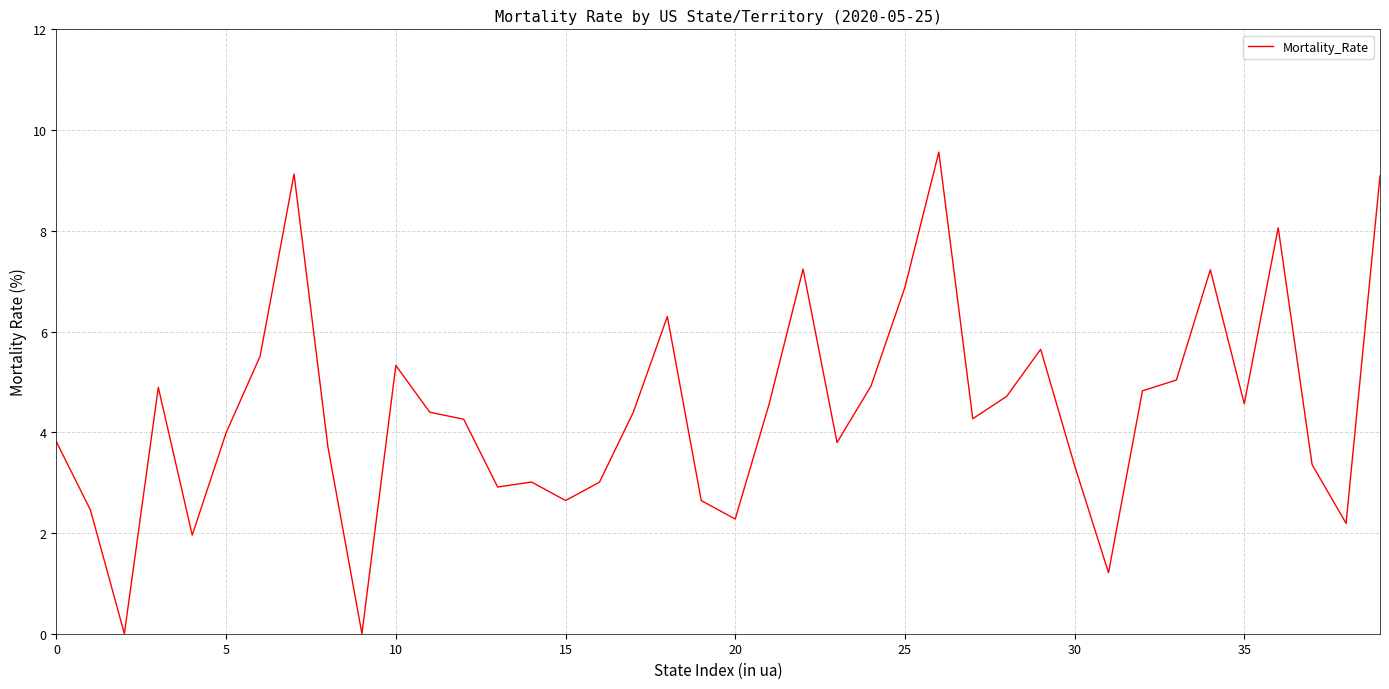

What is the difference between the maximum and minimum values?

9.6